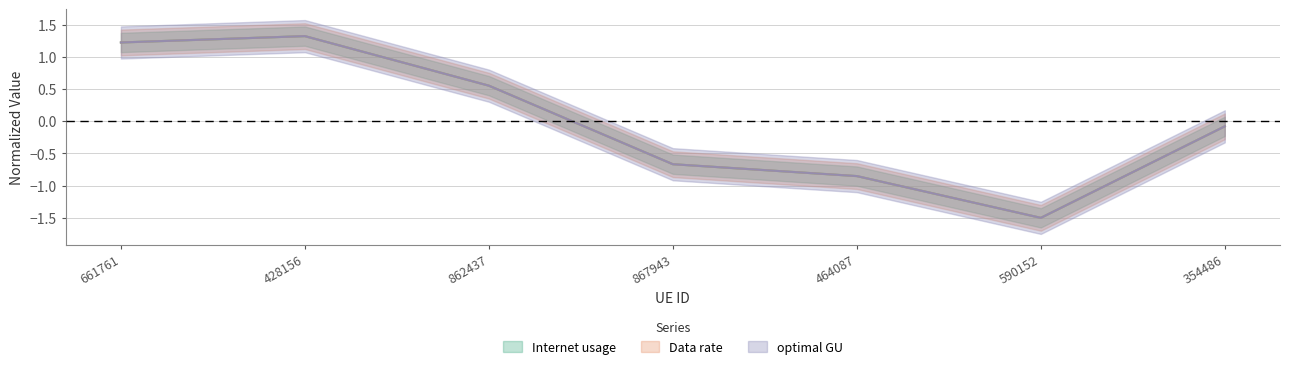

What is the maximum value shown in the chart?

1.3